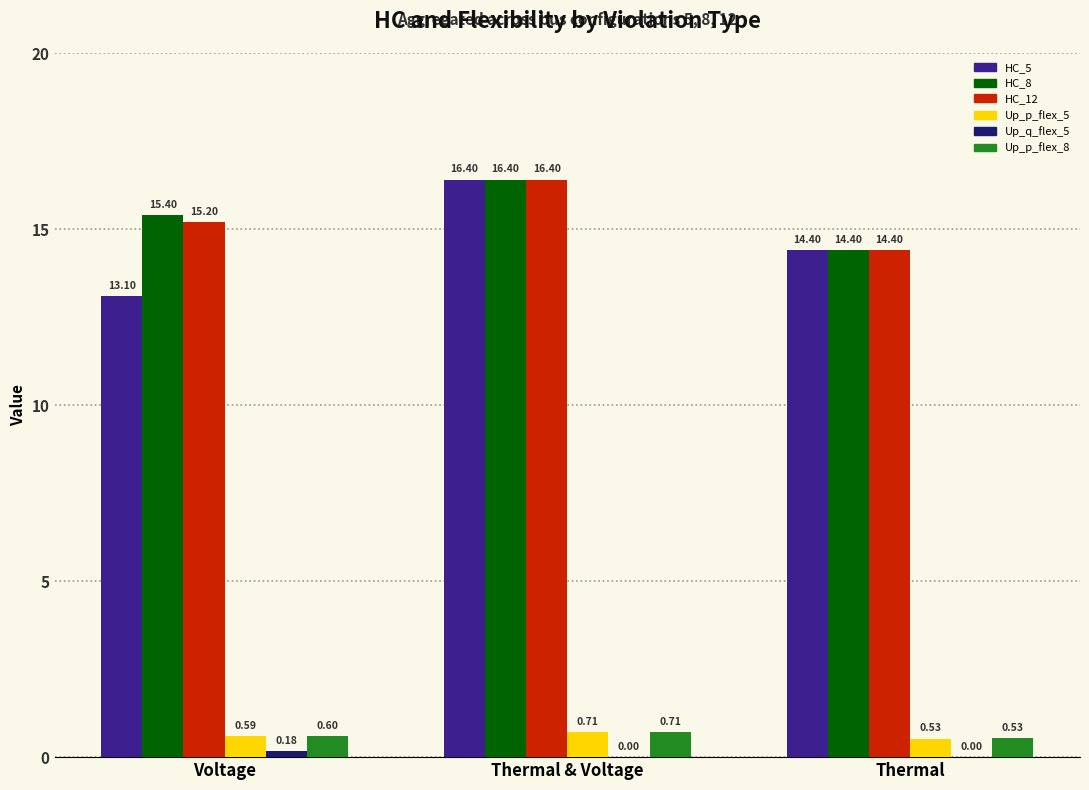

True or false: HC_8 has a value of 6.7 at Thermal.

False